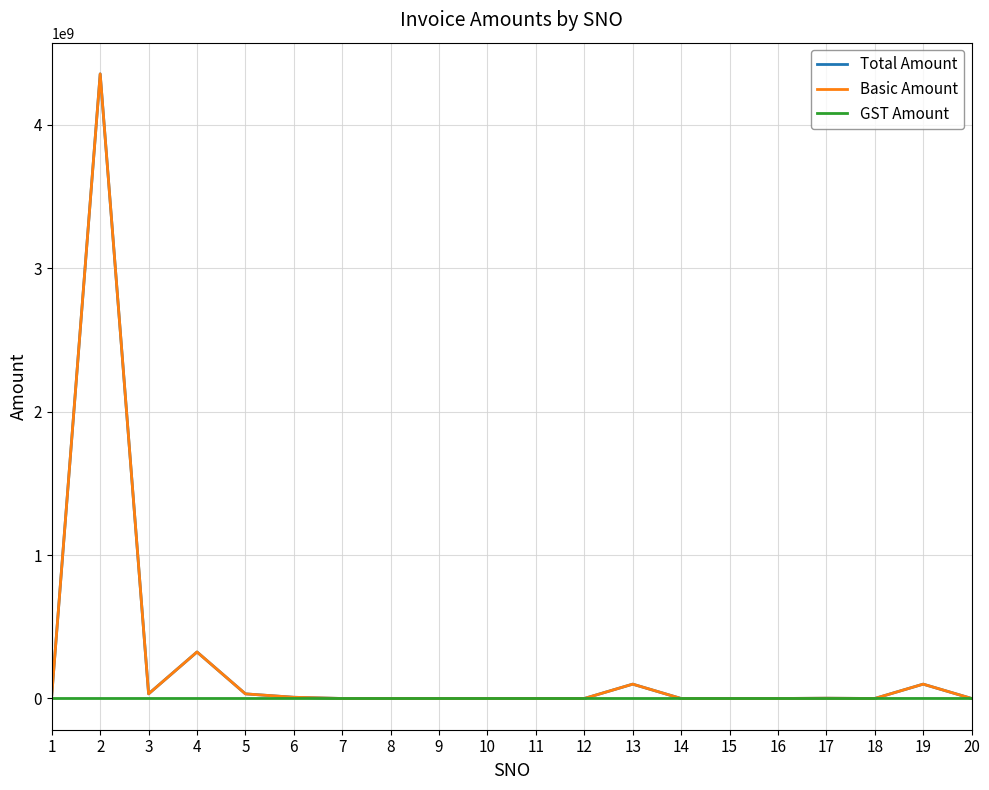

Is the value of Total Amount at 19 greater than the value of Basic Amount at 18?

Yes